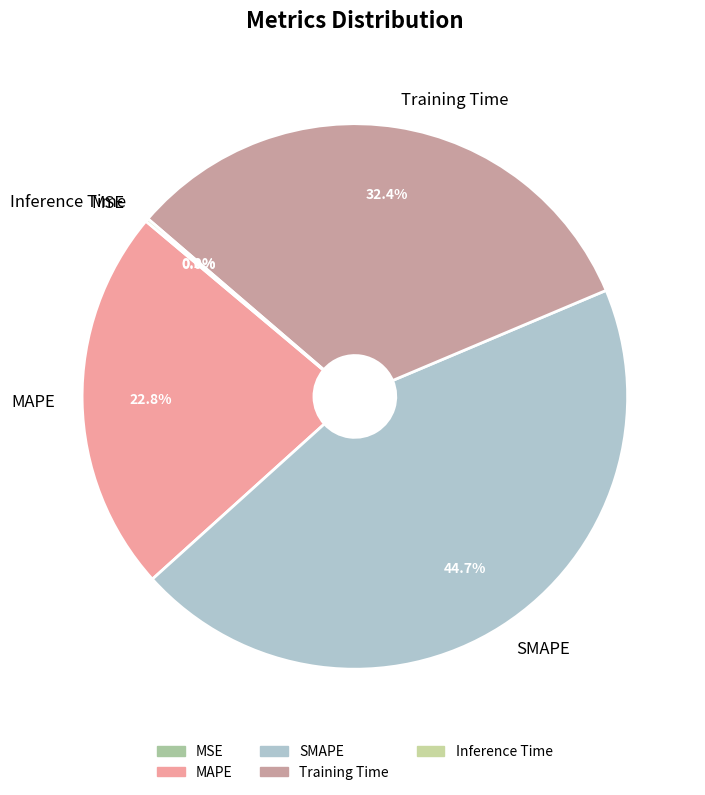

Does Training Time account for over 50% of the chart?

No